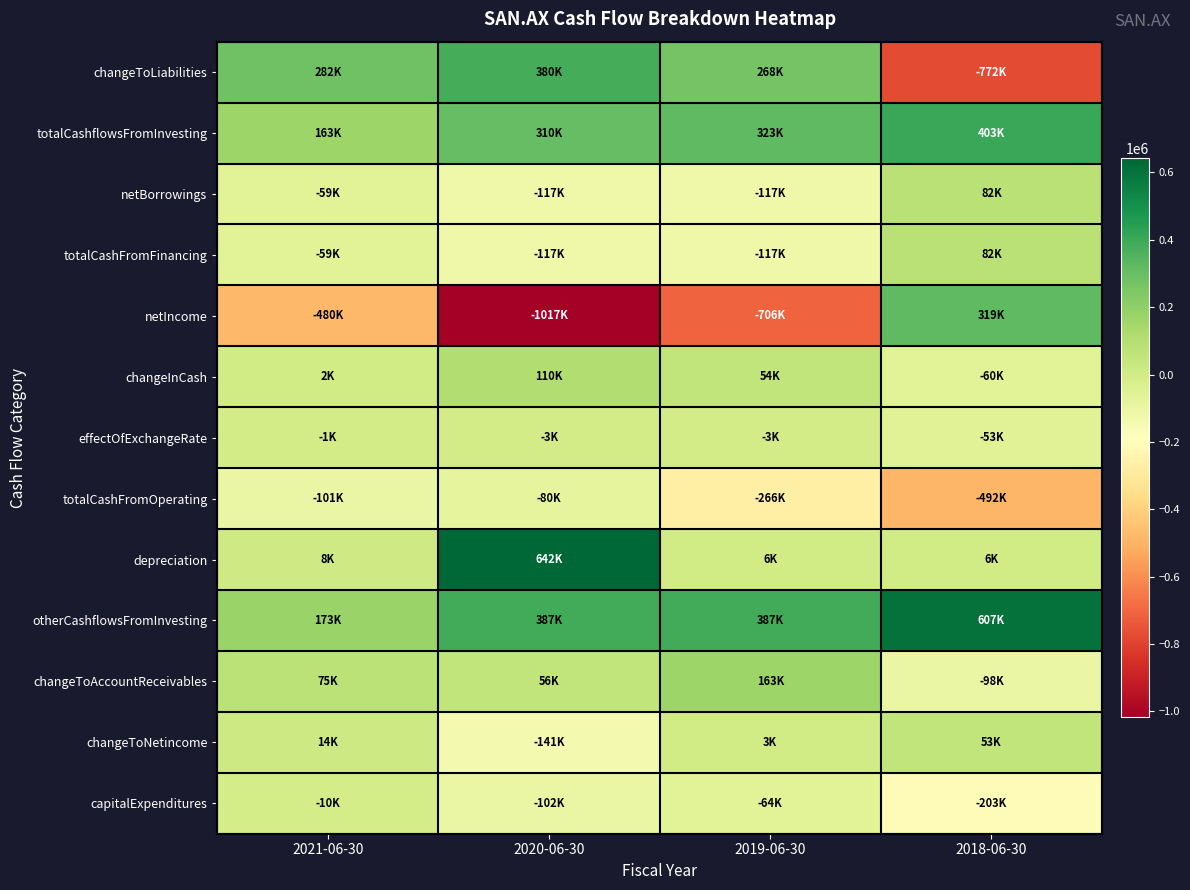

Which has a higher value, 2020-06-30 or 2019-06-30?

2020-06-30